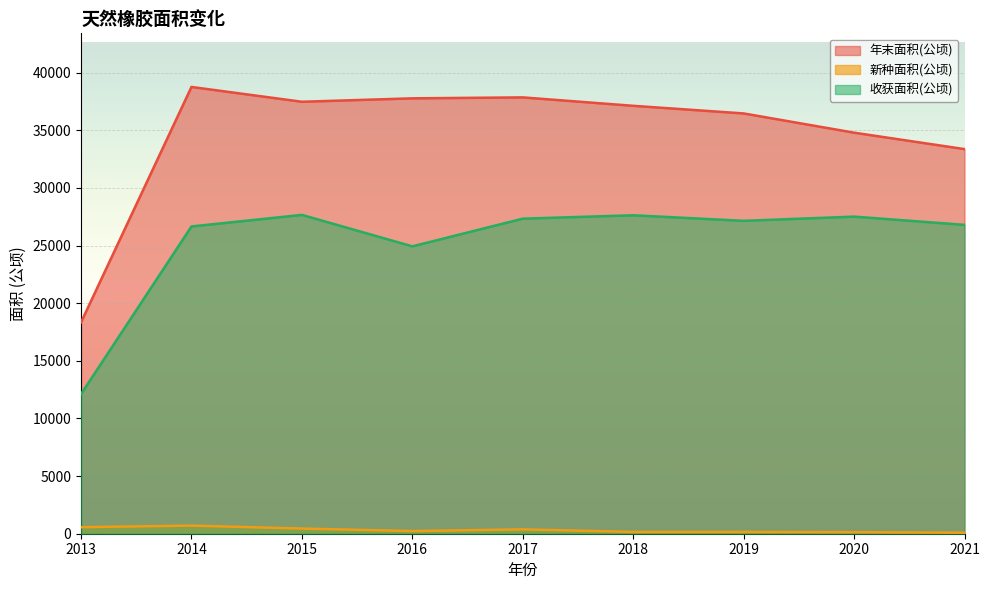

What is the value of the 年末面积(公顷) point at the 3rd from the left?

37479.0